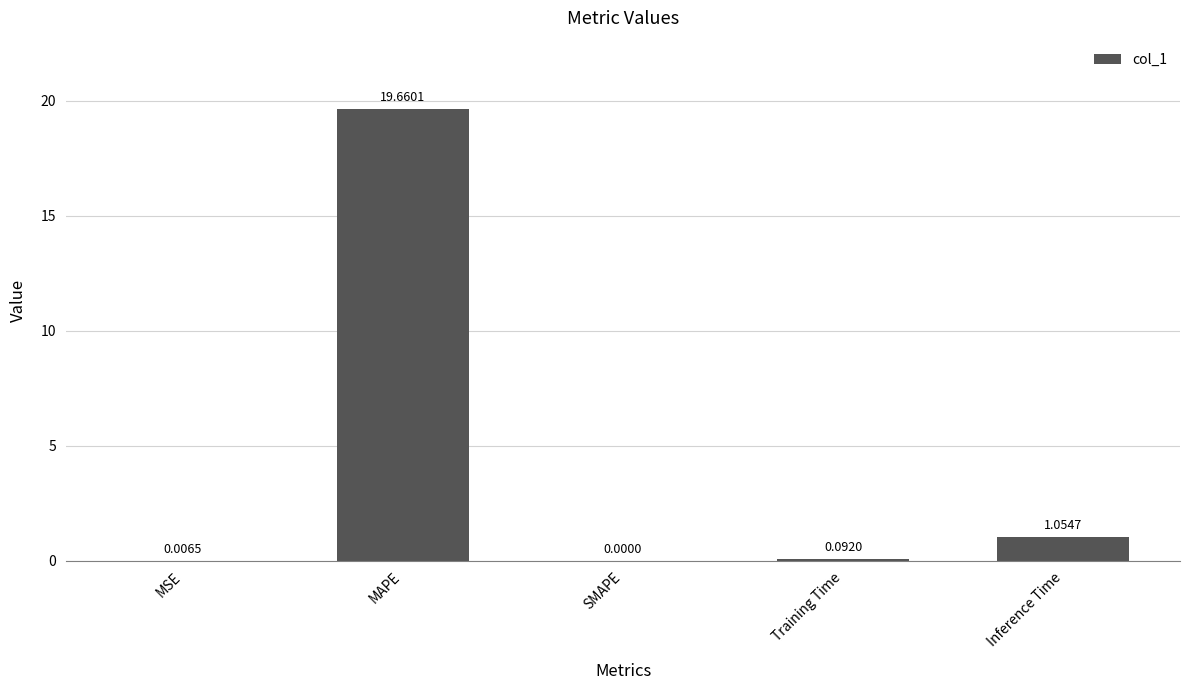

At which category does the chart reach its peak across all series?

MAPE